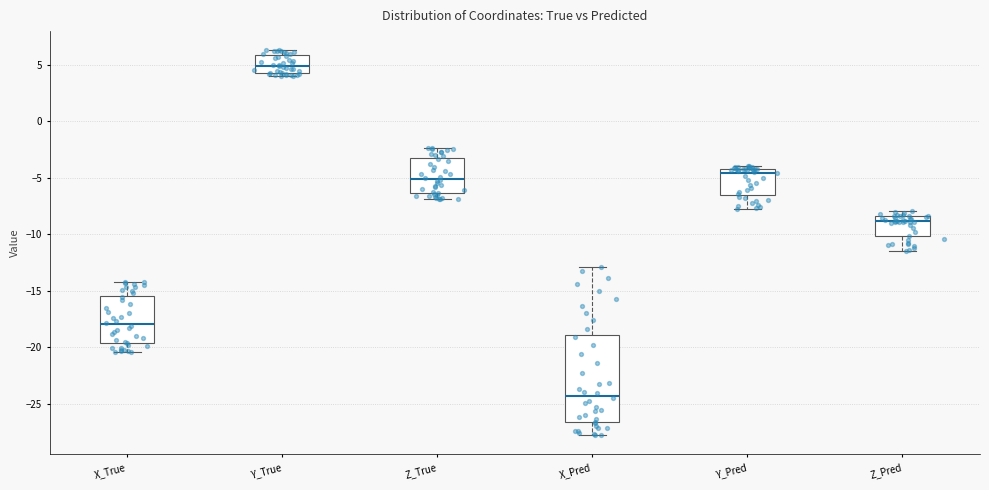

Which box has the lowest median line?

X_Pred